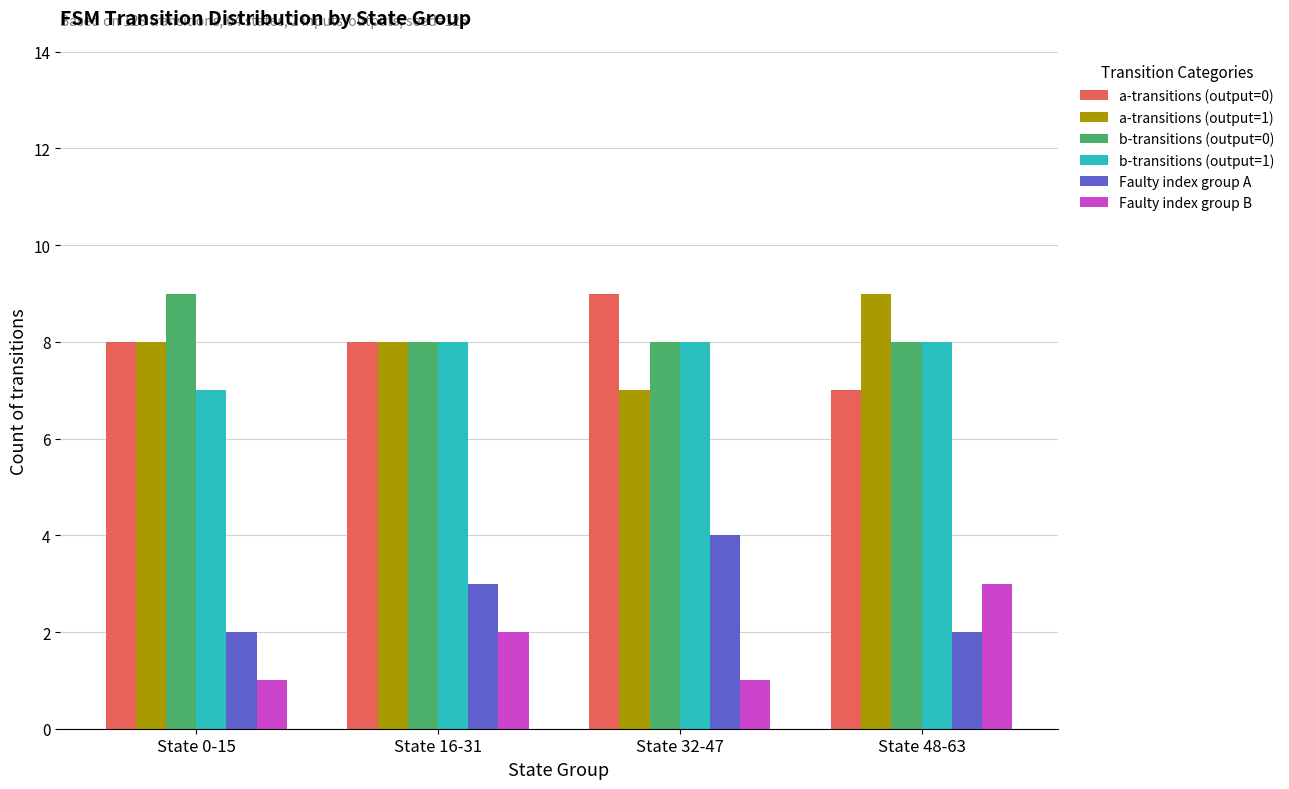

What is the total value across all series at State 48-63?

37